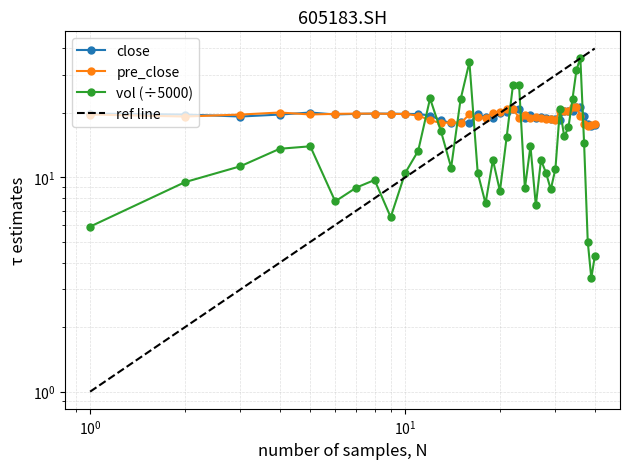

Is the value of close at 15 greater than the value of vol at 38?

Yes